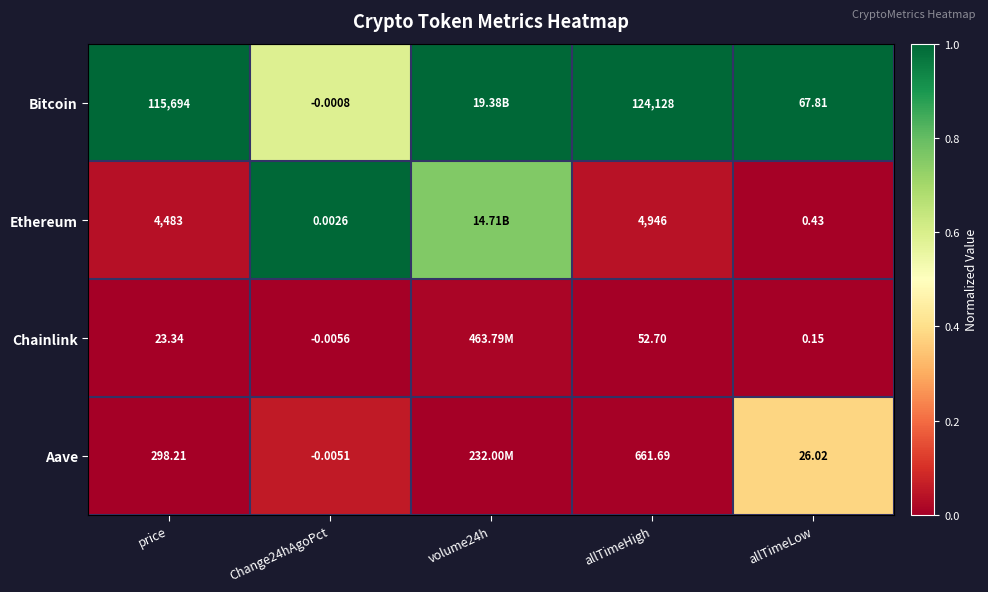

Which series changed the most between price and Change24hAgoPct?

Bitcoin